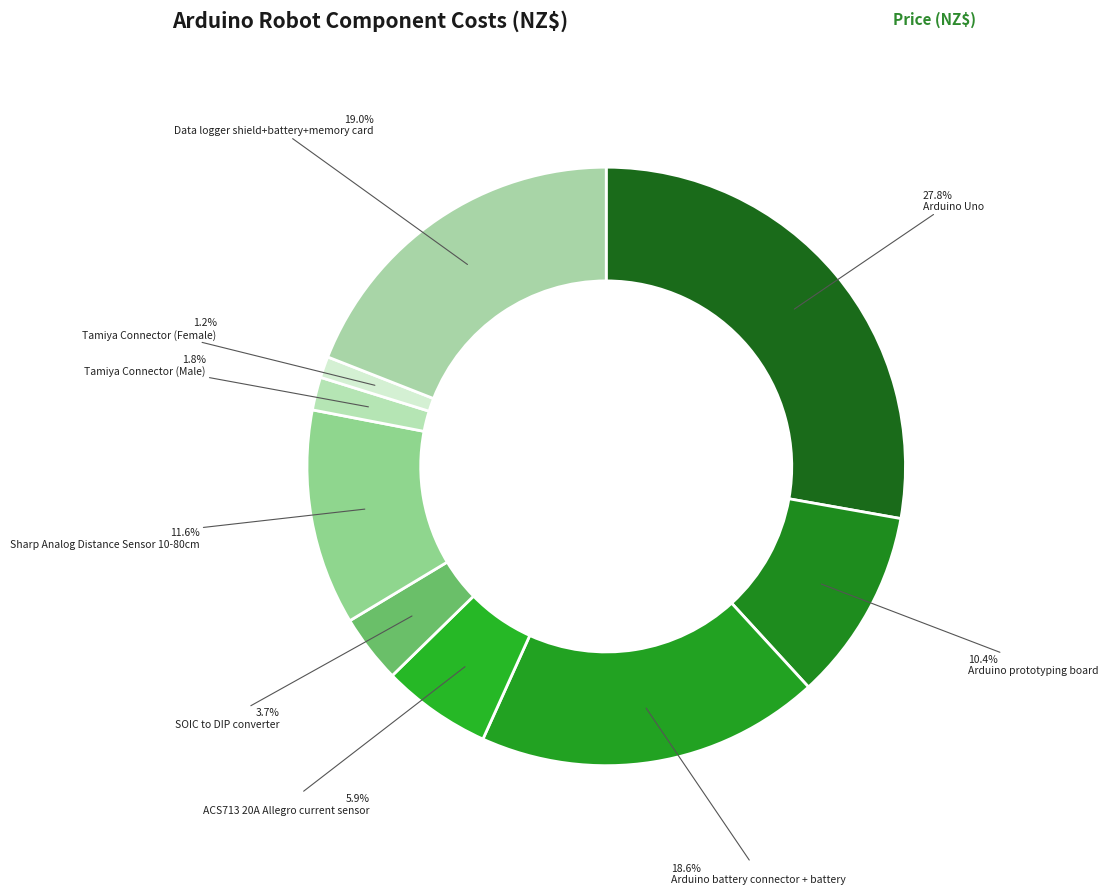

To the nearest percent, what is the difference between the largest and smallest slice percentages?

27%